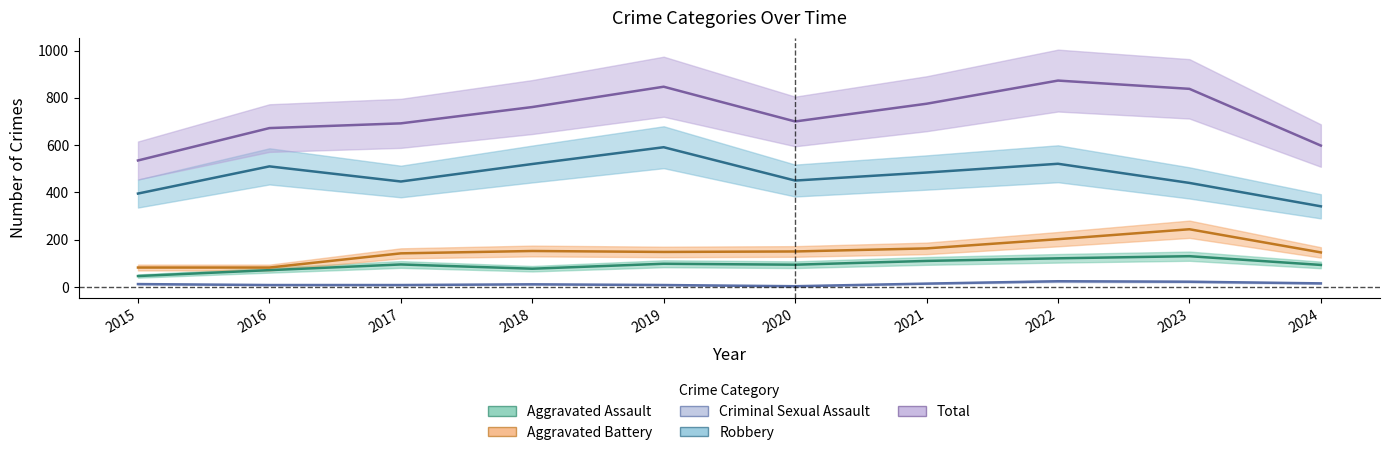

Reading left to right, what are all the values shown in this chart?

Aggravated Assault: 2015=46	2016=71	2017=95	2018=77	2019=98	2020=94	2021=110	2022=121	2023=130	2024=93
Aggravated Battery: 2015=82	2016=82	2017=142	2018=152	2019=148	2020=150	2021=163	2022=202	2023=244	2024=146
Criminal Sexual Assault: 2015=12	2016=8	2017=8	2018=11	2019=8	2020=3	2021=14	2022=24	2023=22	2024=15
Robbery: 2015=395	2016=510	2017=446	2018=520	2019=591	2020=450	2021=484	2022=521	2023=440	2024=341
Total: 2015=535	2016=672	2017=692	2018=761	2019=847	2020=700	2021=775	2022=873	2023=838	2024=598